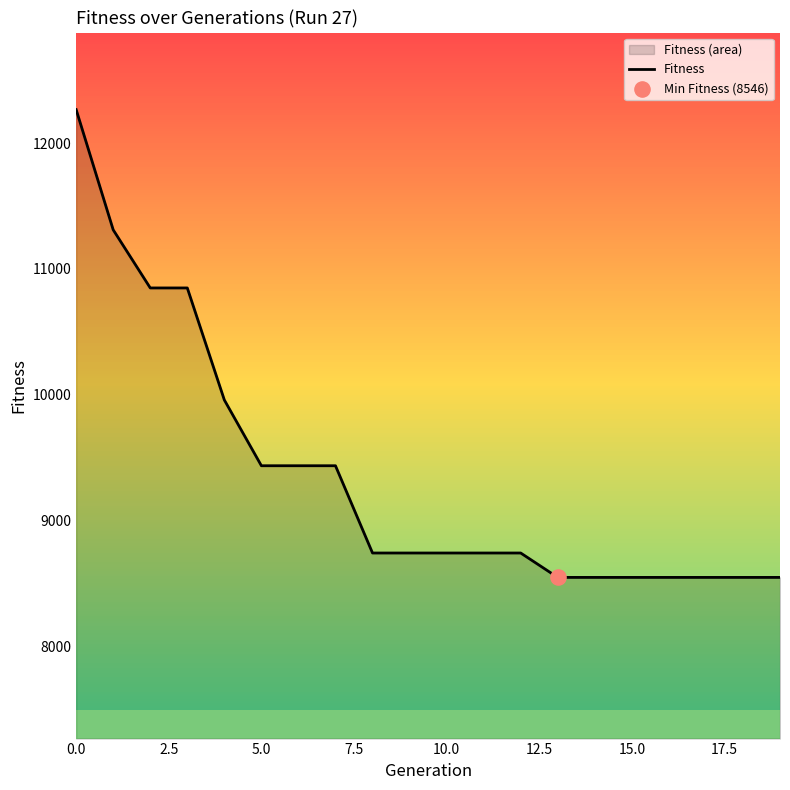

What is the ratio of the value at 17 to the value at 12?

1.0